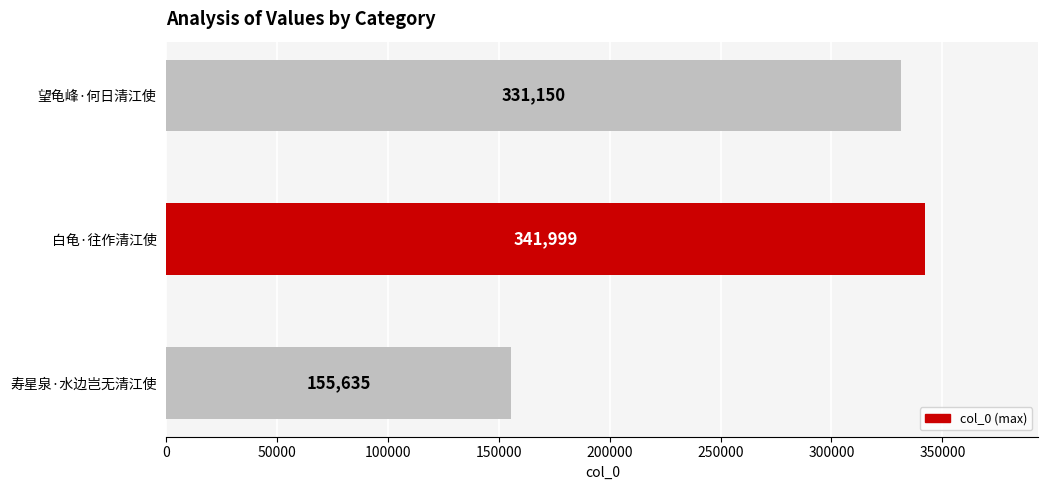

At which label is the value closest to 248817?

望龟峰·何日清江使